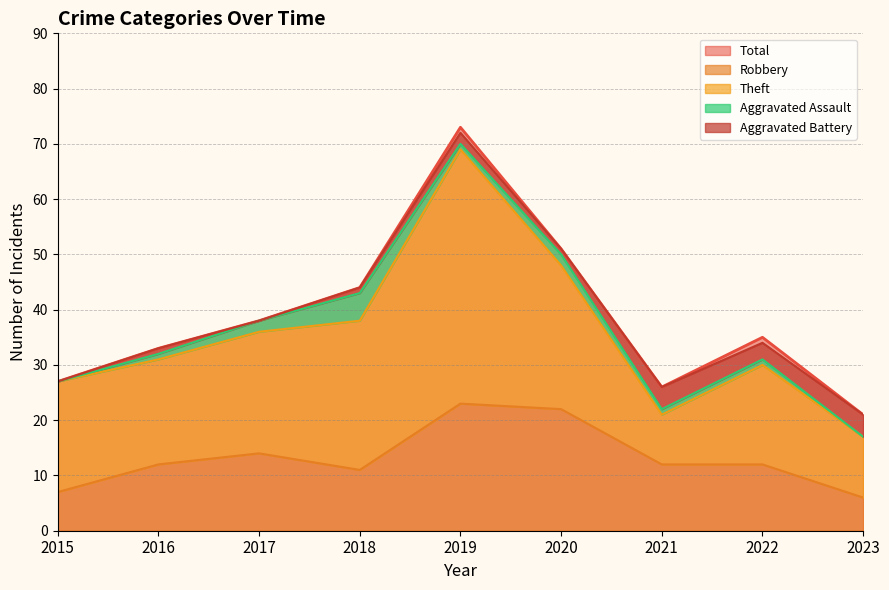

Between 2023 and 2021, which is larger?

2021